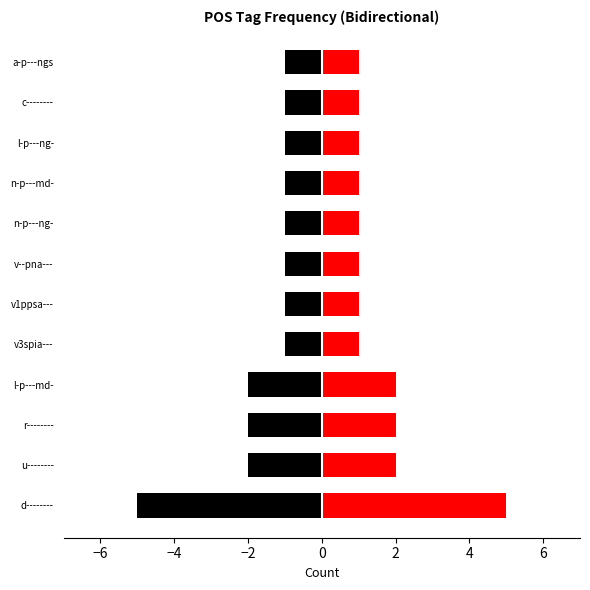

Are the bars grouped side by side (vs. stacked)?

No